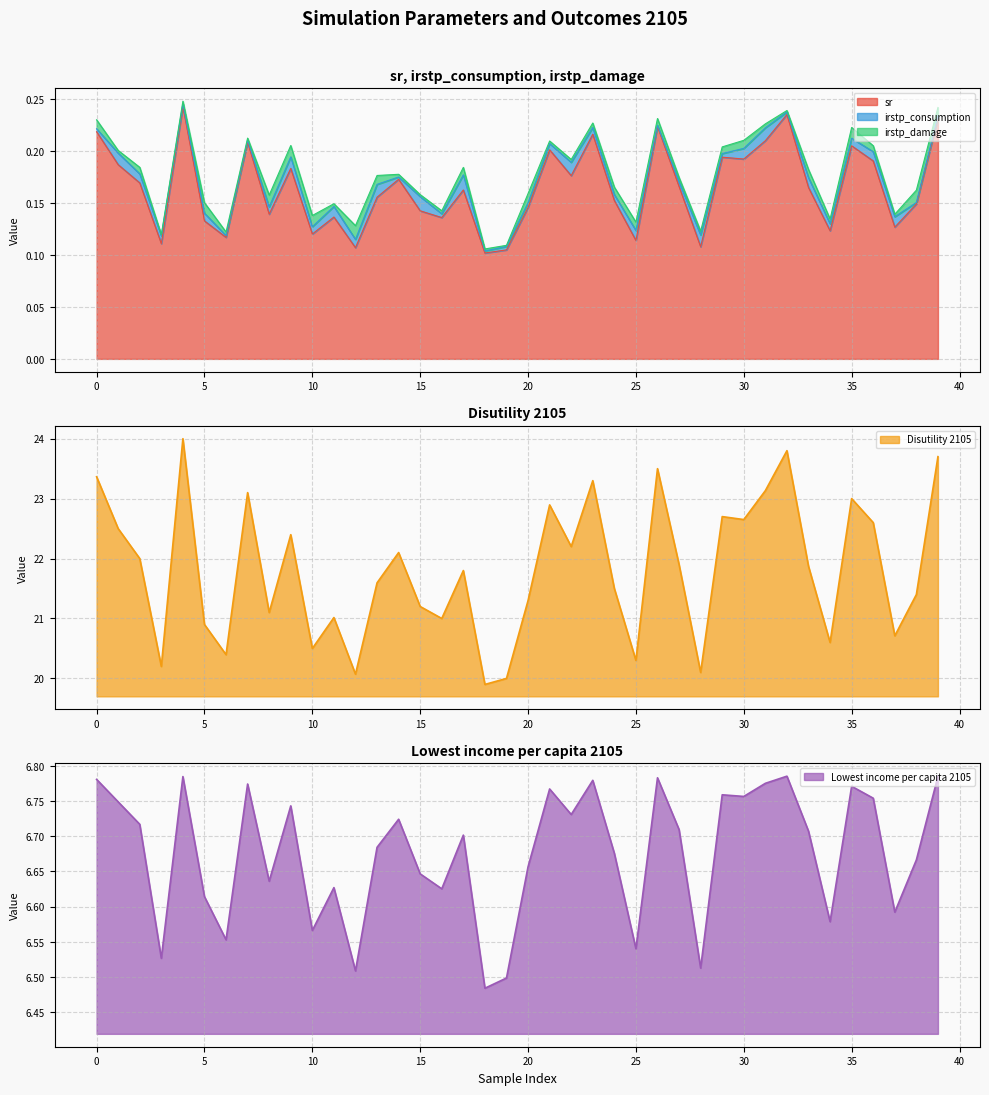

At which label does sr reach its minimum?

18